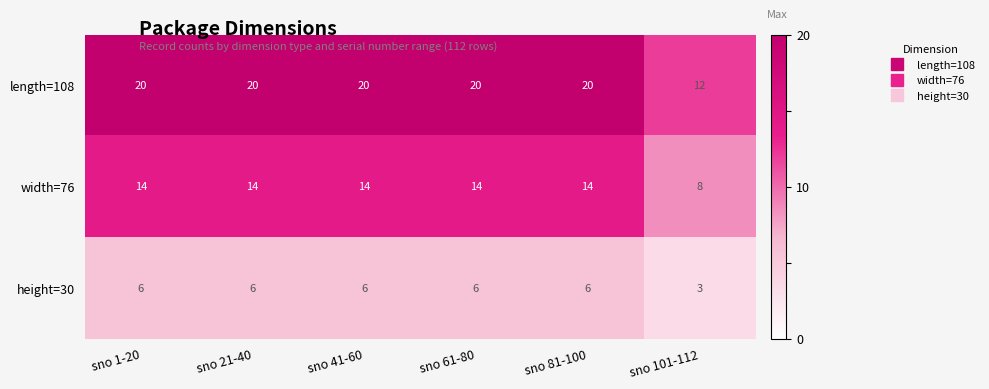

List the series in order of their overall mean, lowest first.

height=30, width=76, length=108